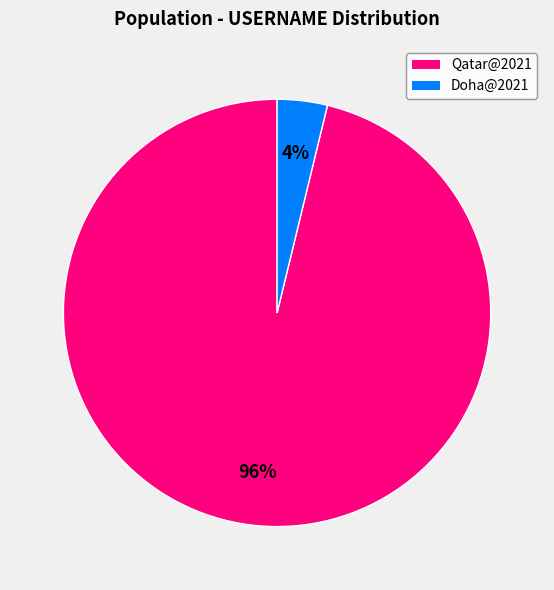

To the nearest percent, what is the difference between the largest and smallest slice percentages?

92%